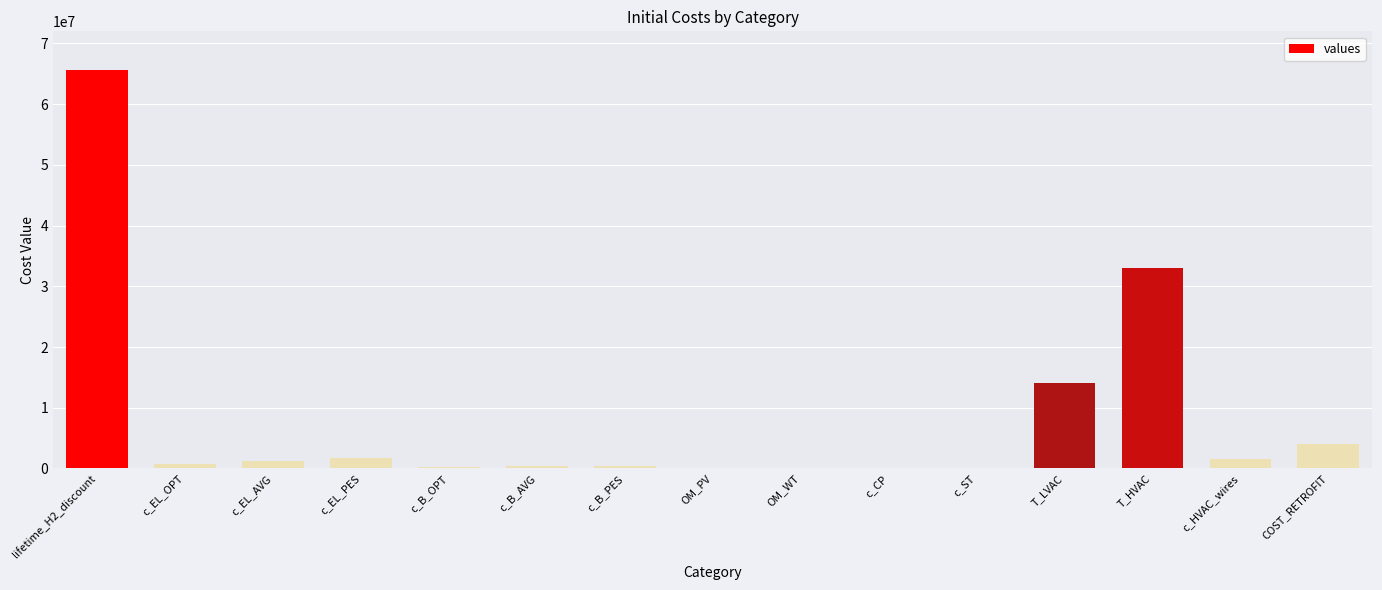

What is the maximum value shown in the chart?

65700000.0